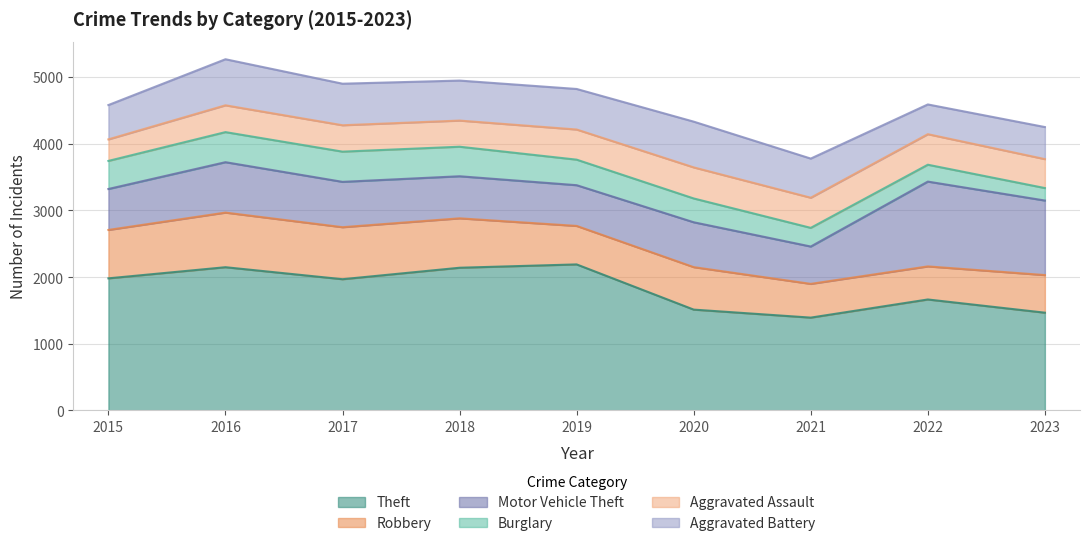

Where is the first local maximum for Theft?

2016